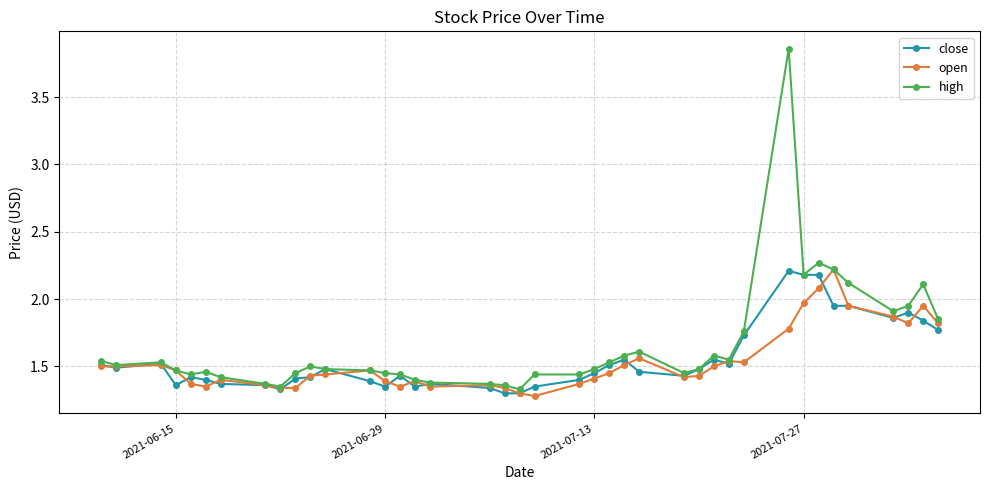

Which series has the largest range (max minus min)?

high